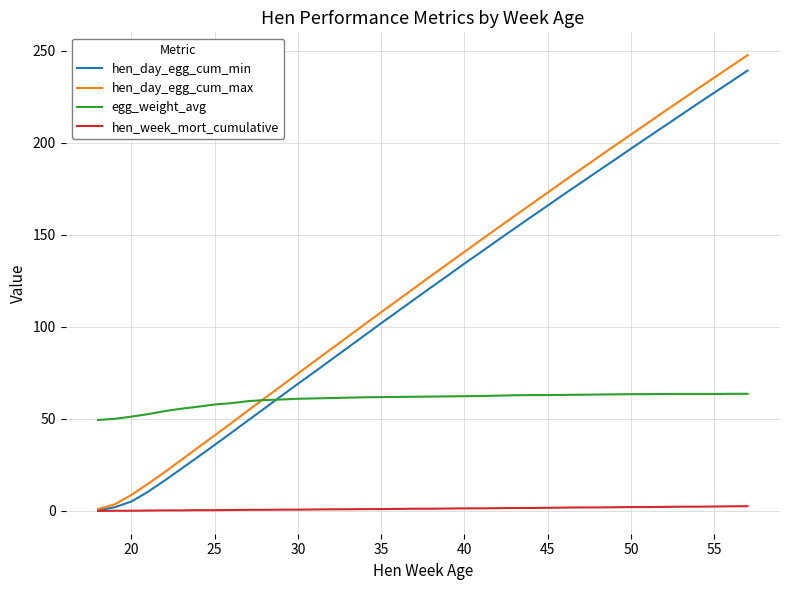

Which series has the largest range (max minus min)?

hen_day_egg_cum_max